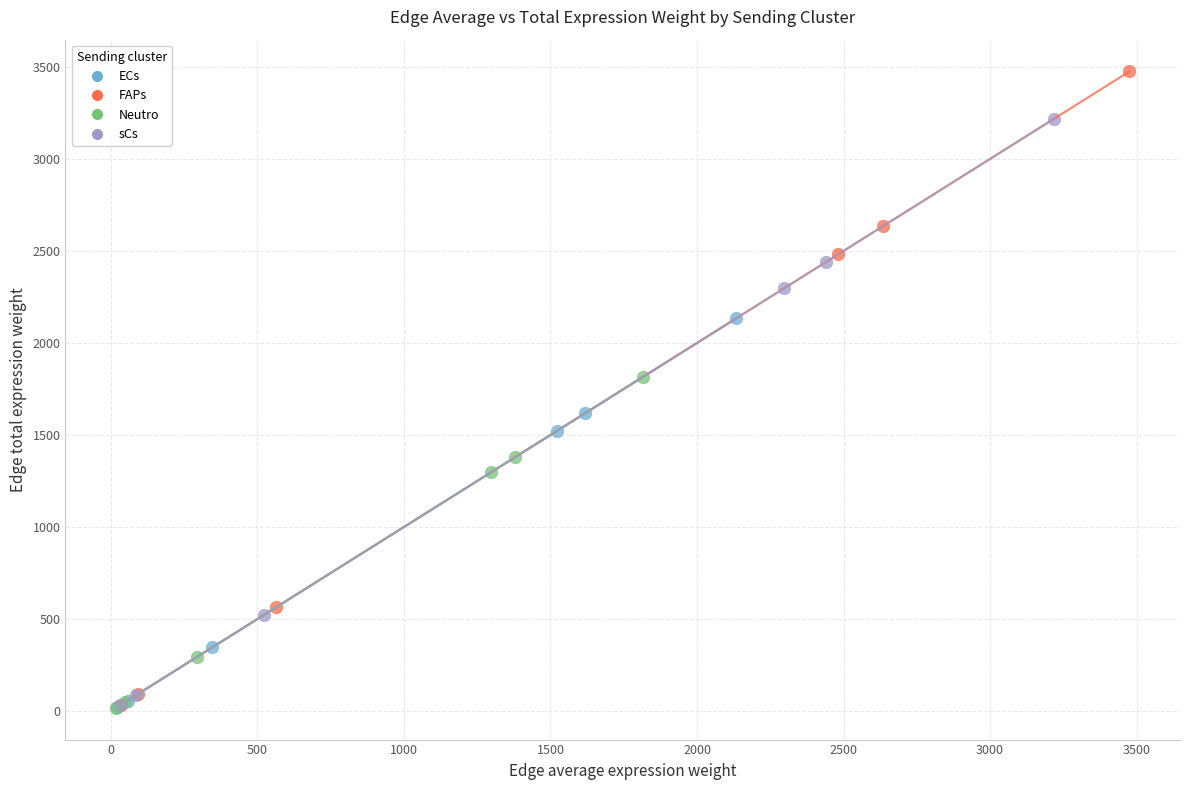

Which series contains the highest Y value?

FAPs